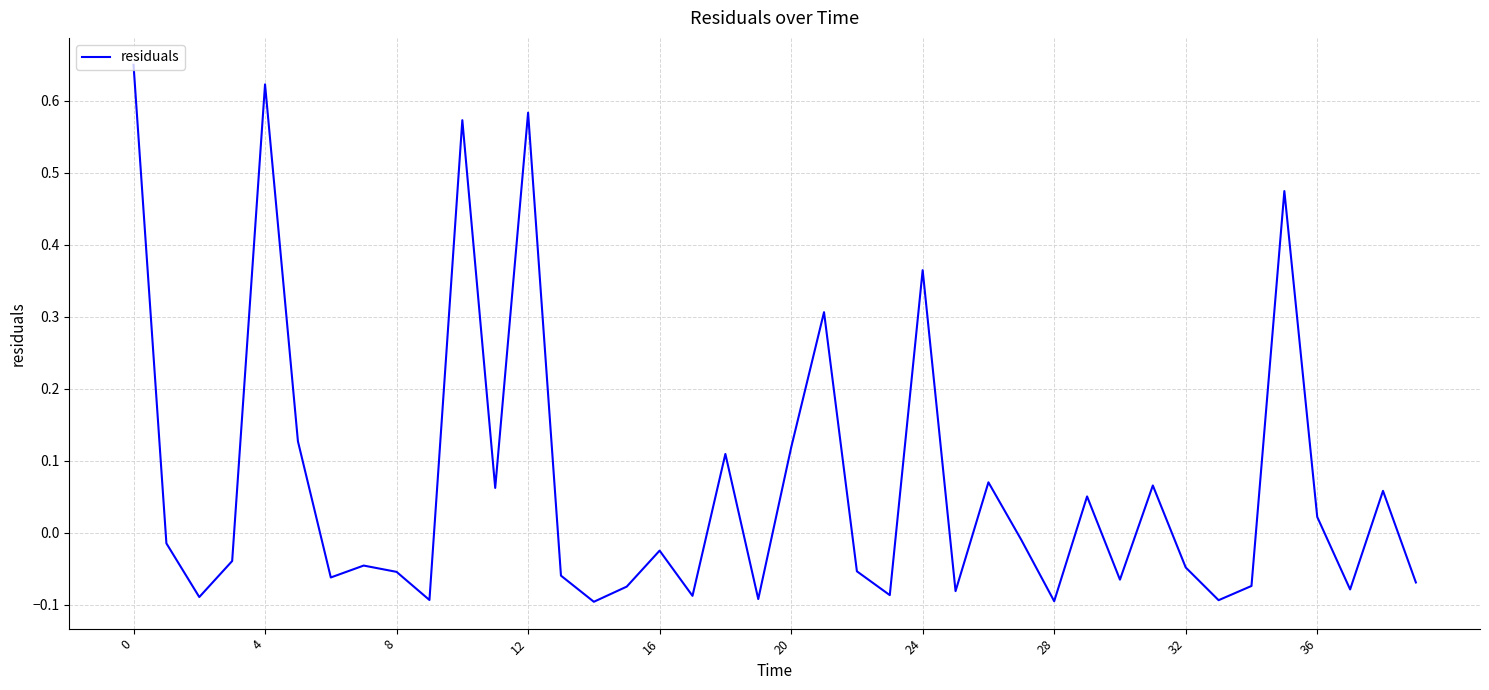

Does the chart have visible grid lines?

Yes